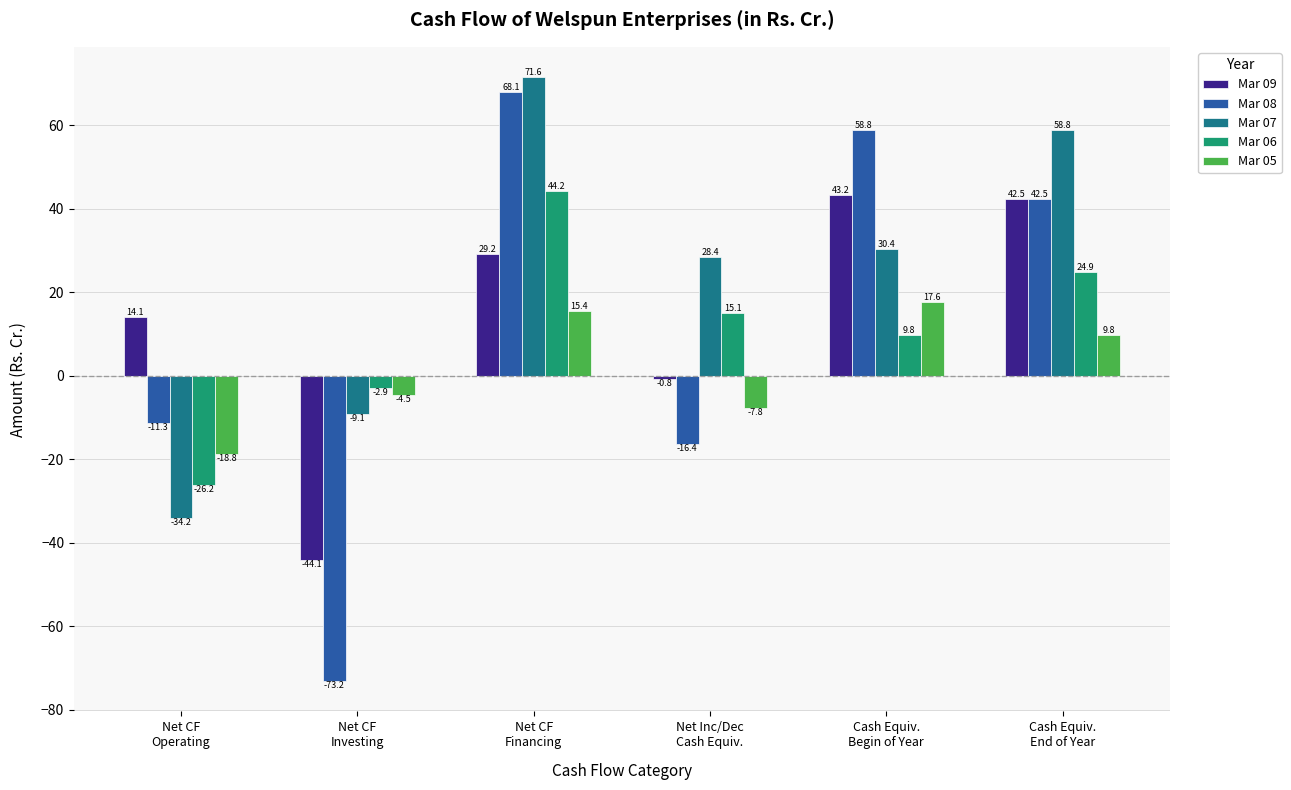

What is the average value of the Mar 05 series?

2.0